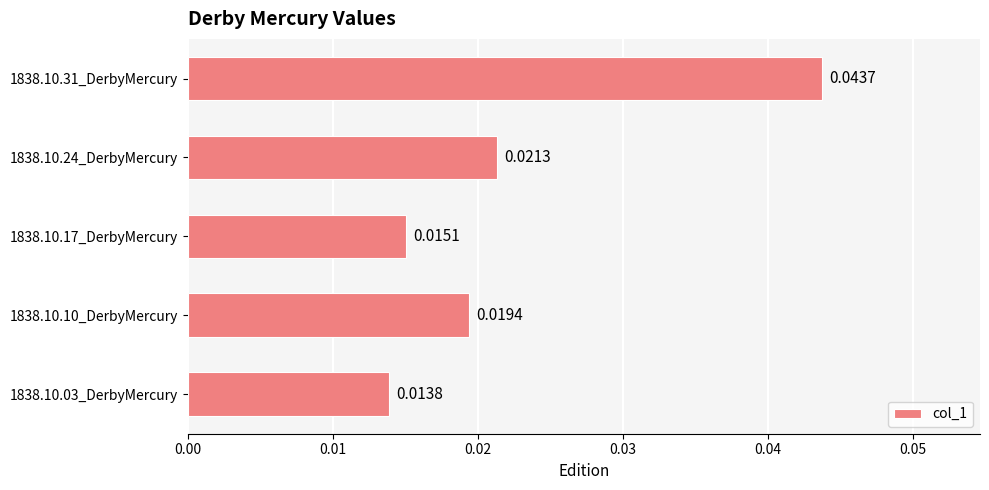

What is the sum of all values?

0.1